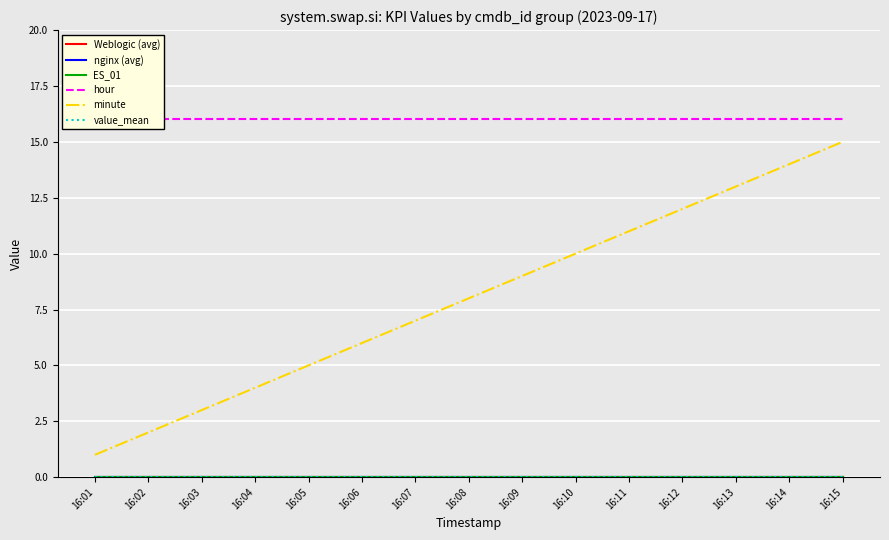

The hour series shows 16 at 16:09. True or false?

True